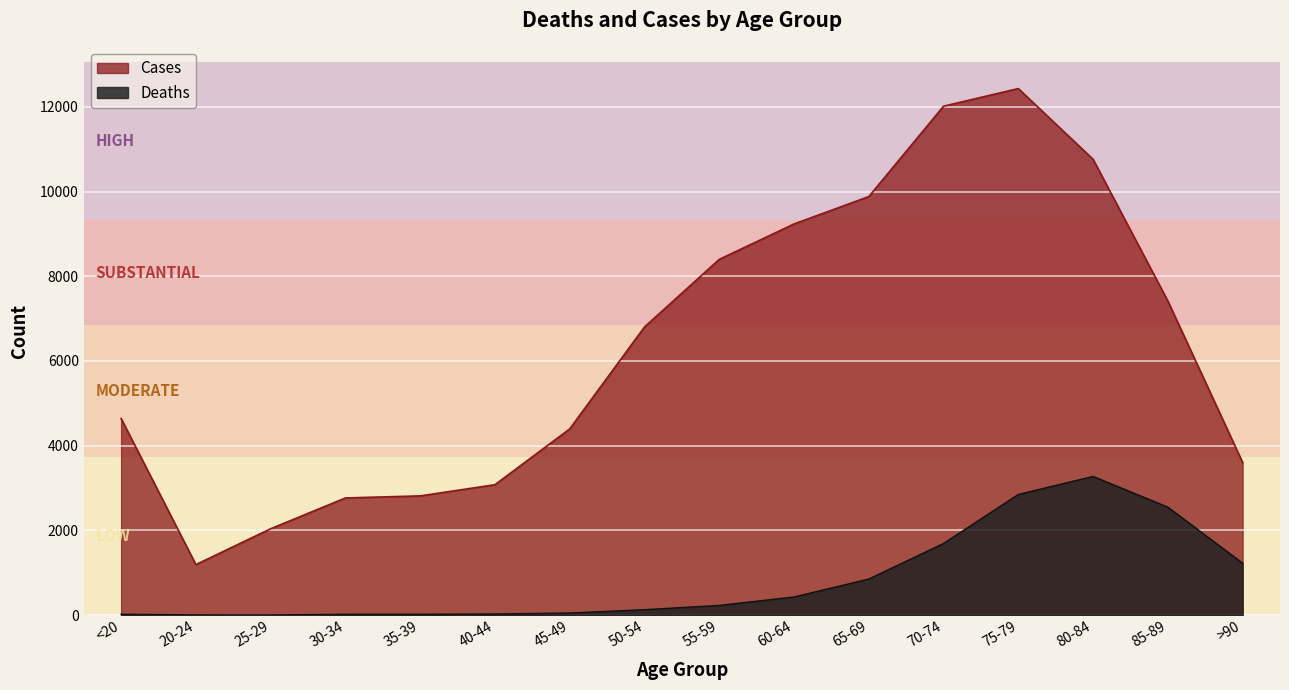

Where is Cases nearest to the value 6812?

50-54